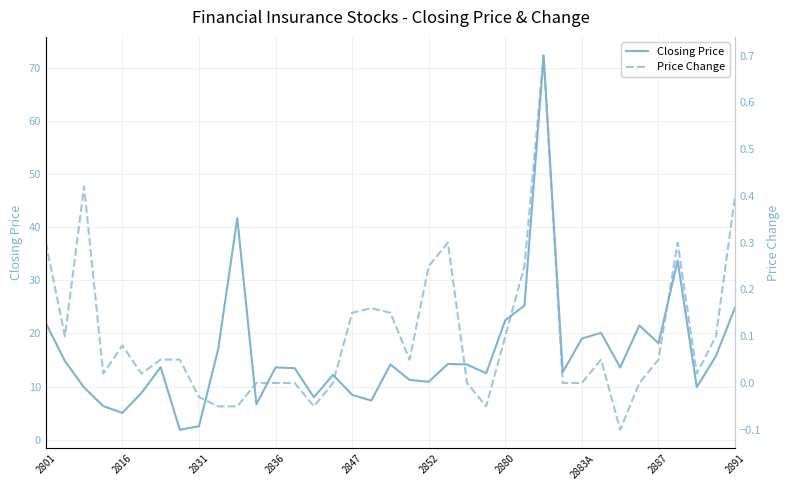

How many categories are shown in the chart?

37